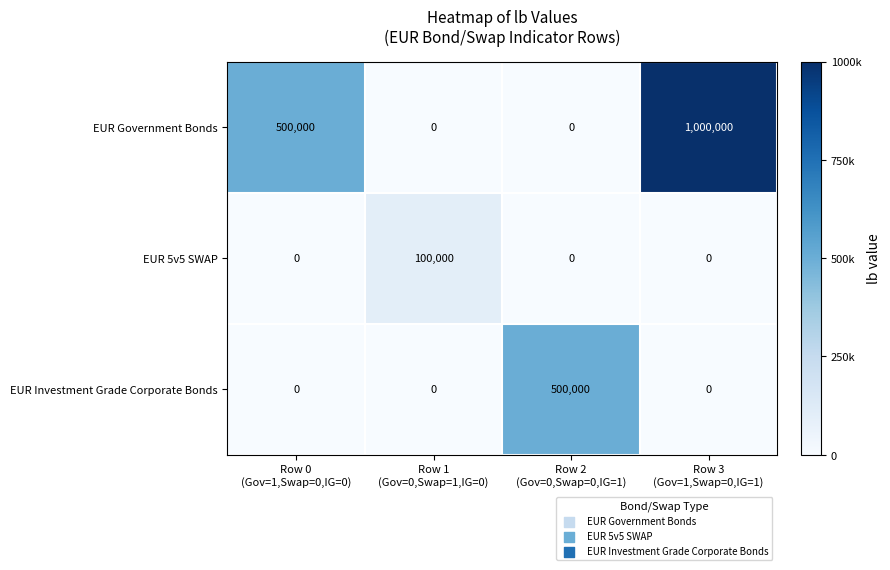

Count the number of data series in this chart.

3